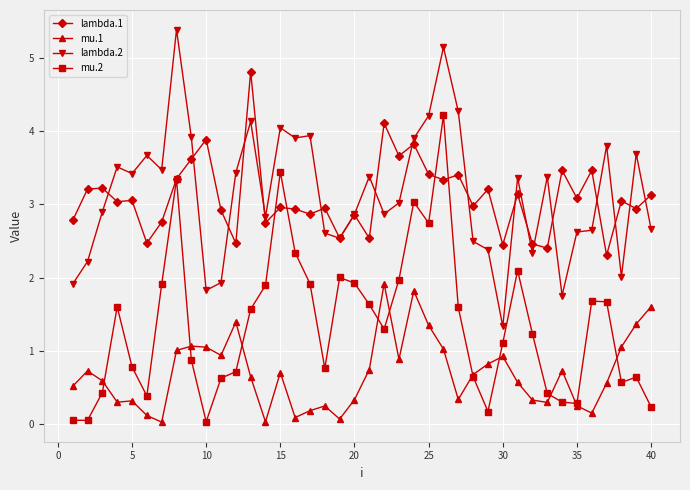

What is the highest value of the lambda.2 series?

5.4